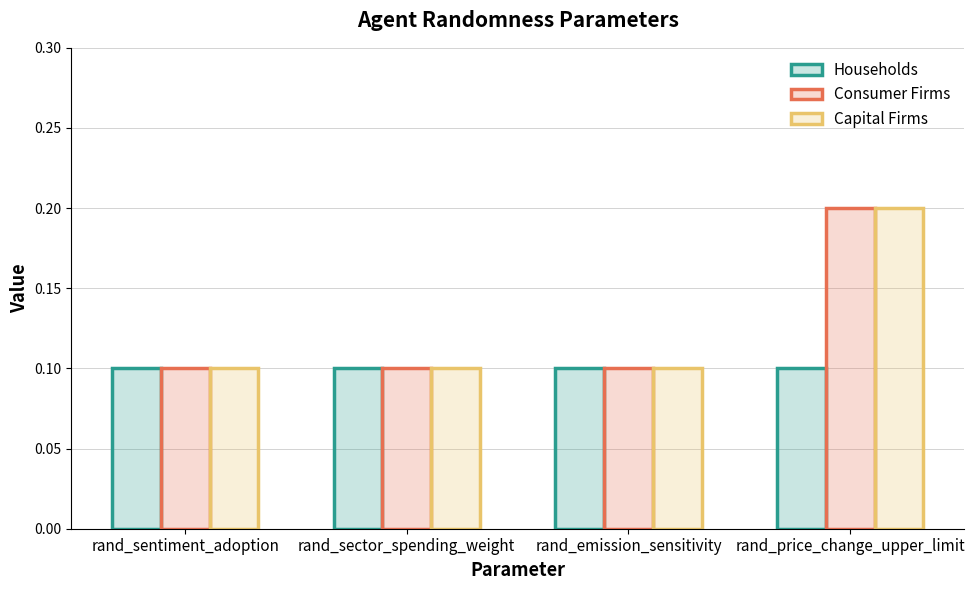

How many data points does each series have?

4